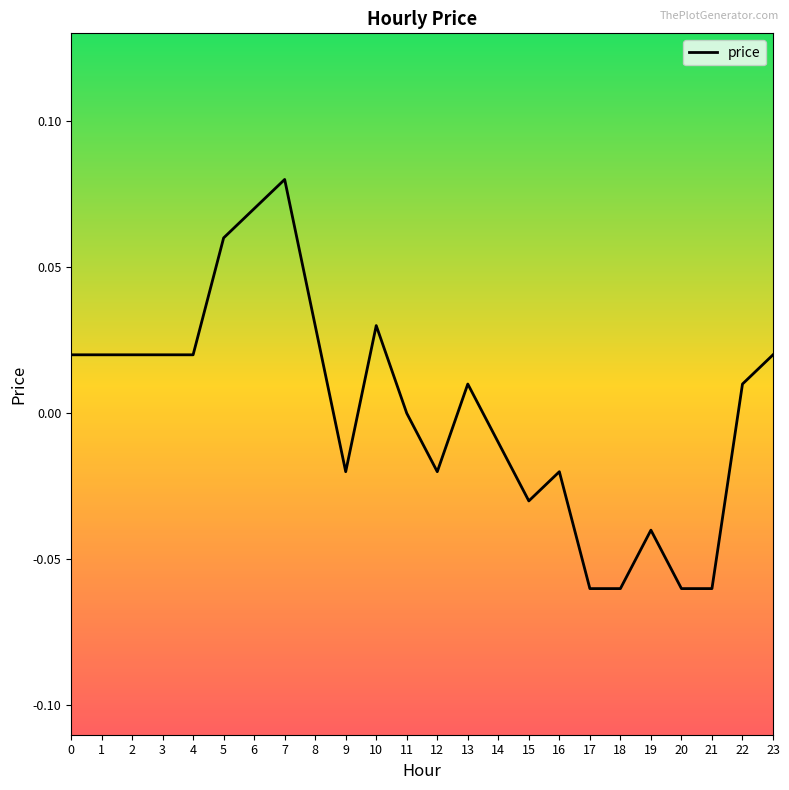

Which label corresponds to the largest value in the chart?

7